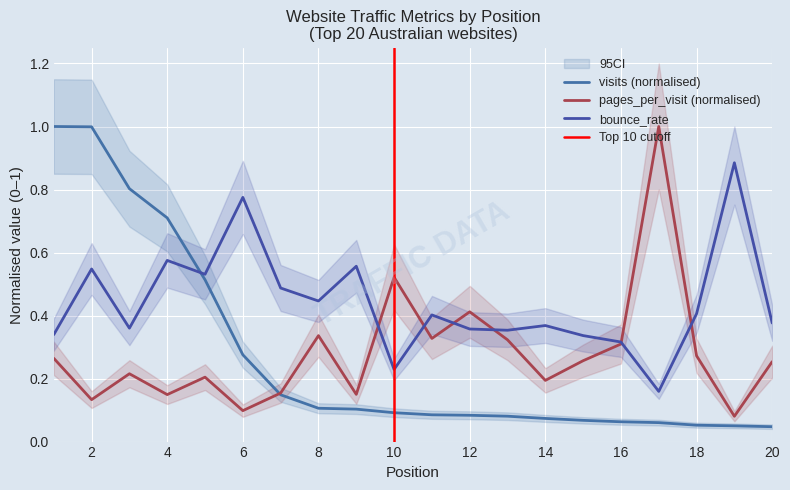

Reading left to right, extract all data points from this chart.

visits: 1.0	1.0	0.8	0.7	0.5	0.3	0.1	0.1	0.1	0.1	0.1	0.1	0.1	0.1	0.1	0.1	0.1	0.1	0.0	0.0
pages_per_visit: 0.3	0.1	0.2	0.1	0.2	0.1	0.2	0.3	0.1	0.5	0.3	0.4	0.3	0.2	0.3	0.3	1.0	0.3	0.1	0.3
bounce_rate: 0.3	0.5	0.4	0.6	0.5	0.8	0.5	0.4	0.6	0.2	0.4	0.4	0.4	0.4	0.3	0.3	0.2	0.4	0.9	0.4